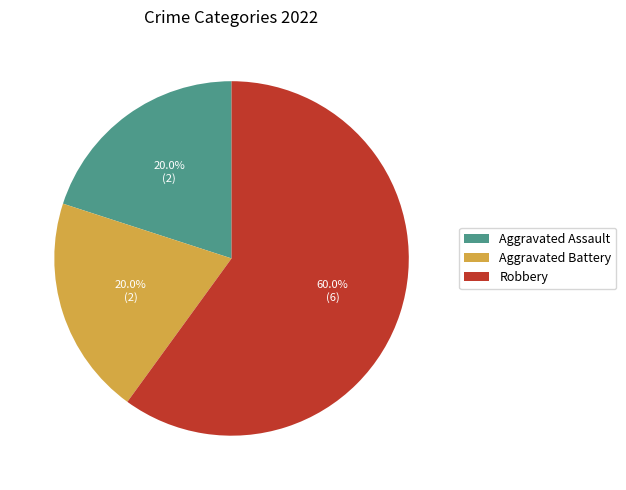

Does any single category account for the majority?

Yes